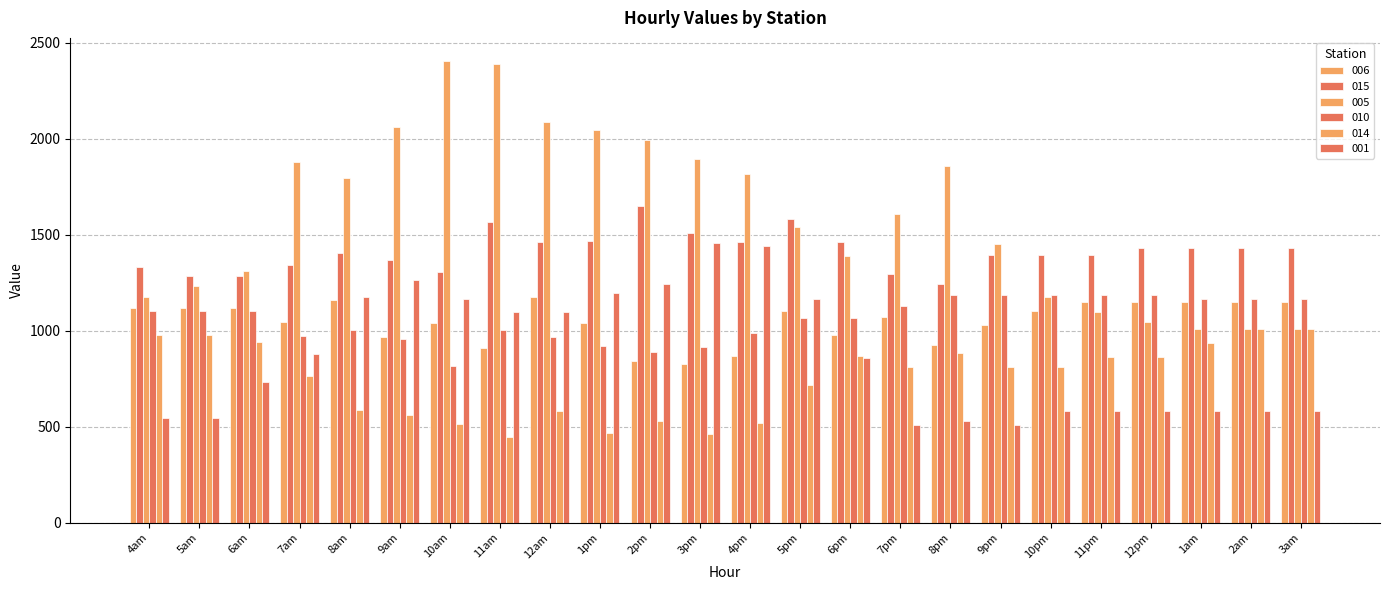

Which series has the largest total across all categories?

005